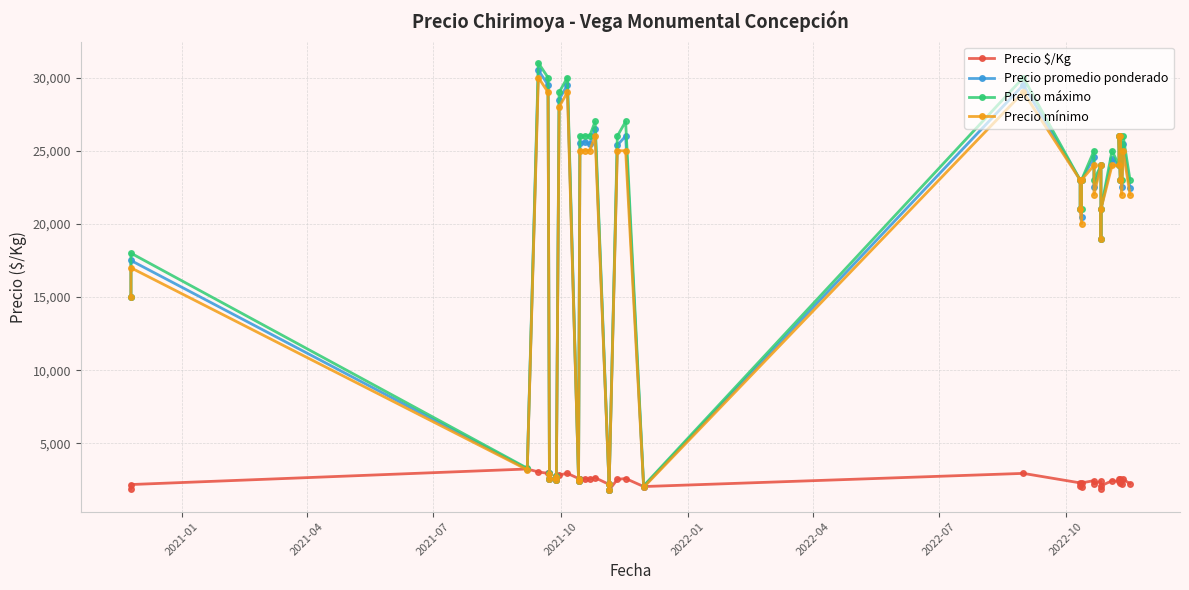

Where does the Precio mínimo series first go above 23000?

2021-10